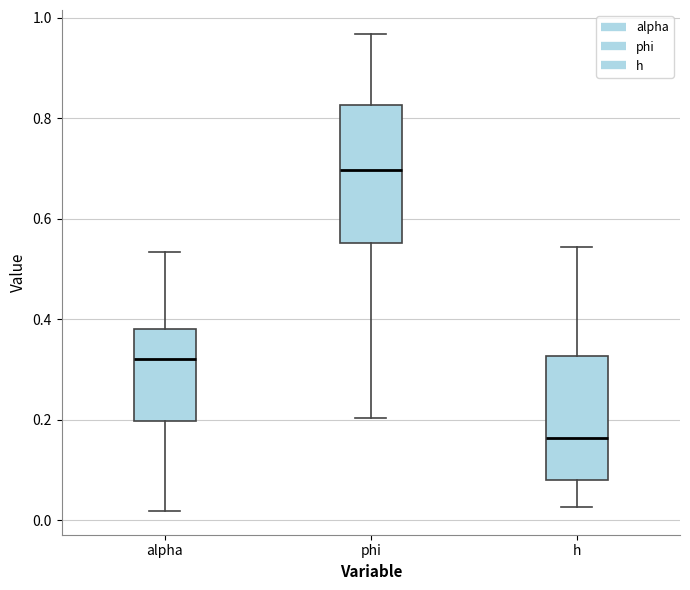

Reading left to right, read every box against the y-axis: the position of its median line, the range the box covers, and the ends of its whiskers. The values are not printed on the chart, so give them approximately, as read against the axis.

alpha: median 0.32, box 0.20 to 0.38, whiskers 0.02 to 0.54
phi: median 0.70, box 0.56 to 0.82, whiskers 0.20 to 0.96
h: median 0.16, box 0.08 to 0.32, whiskers 0.02 to 0.54